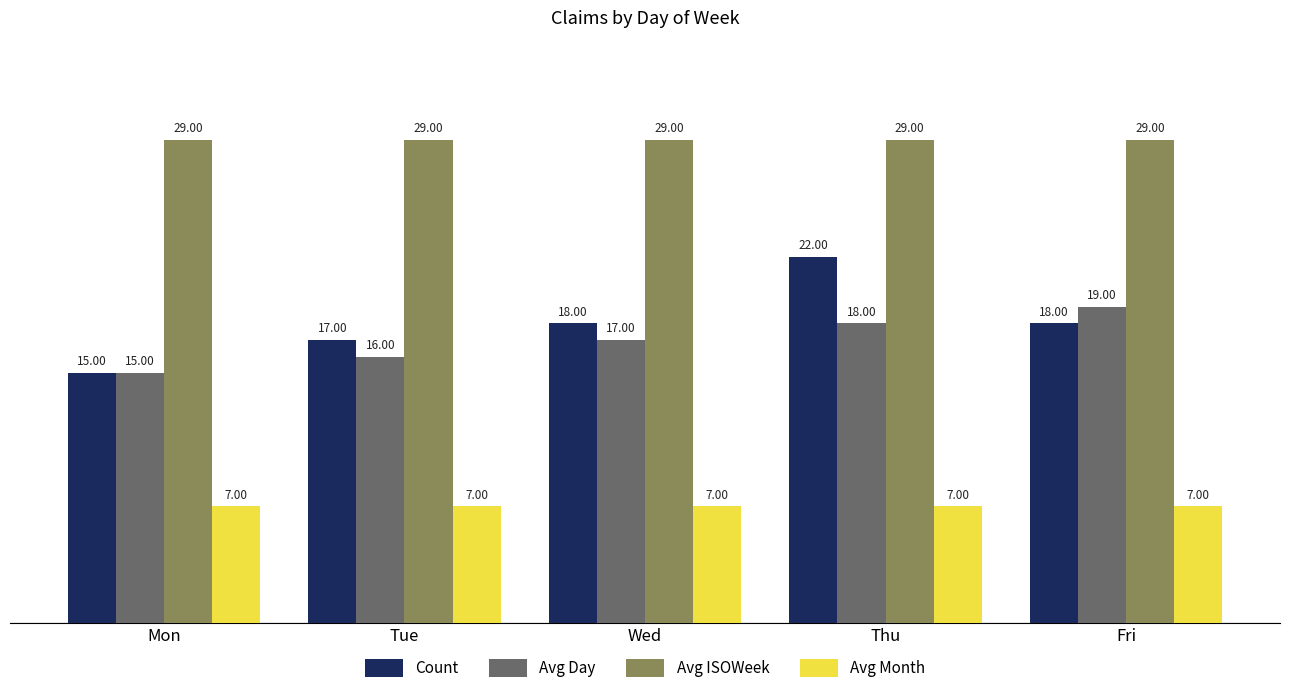

Reading left to right, extract all data points from this chart.

Count: 15	17	18	22	18
Avg Day: 15	16	17	18	19
Avg ISOWeek: 29	29	29	29	29
Avg Month: 7	7	7	7	7